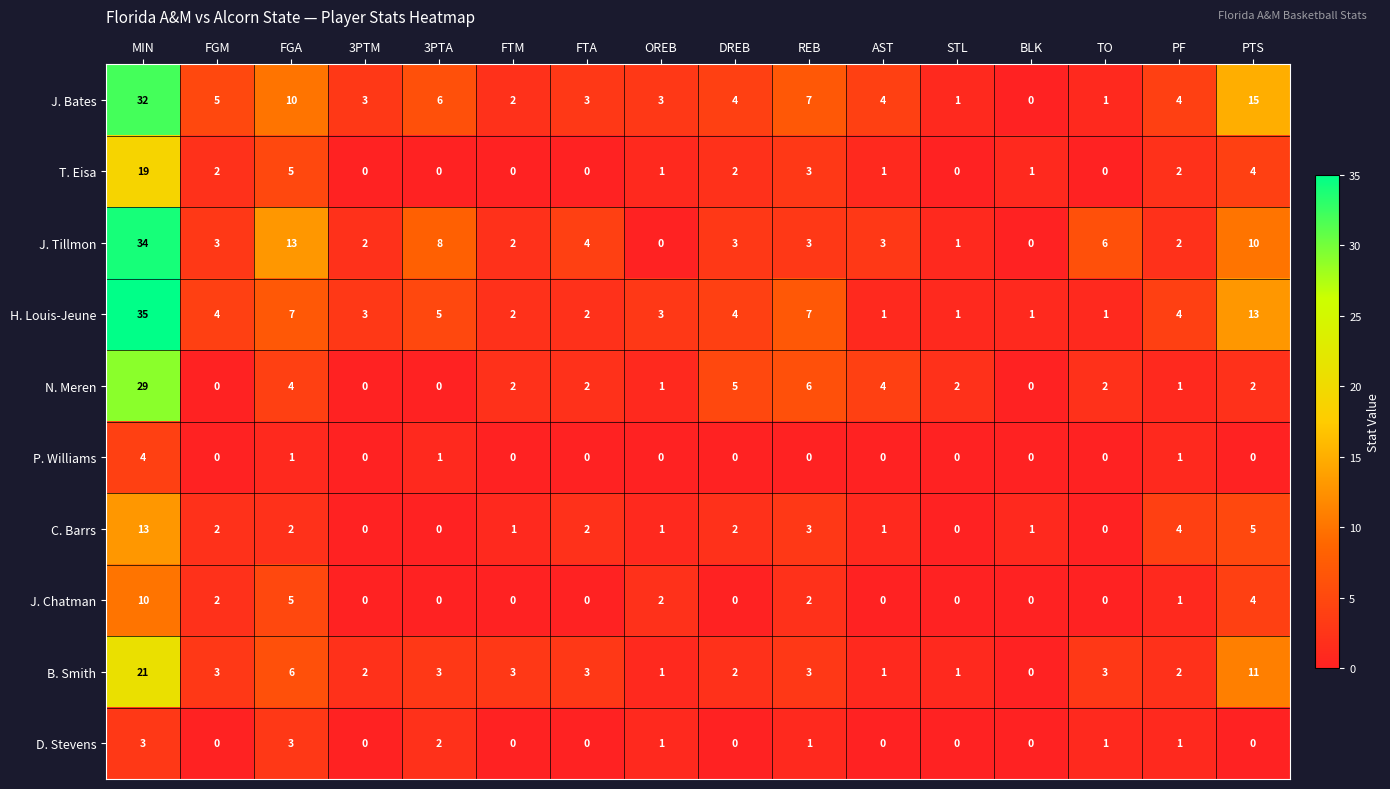

At which label does T. Eisa first exceed 1?

MIN